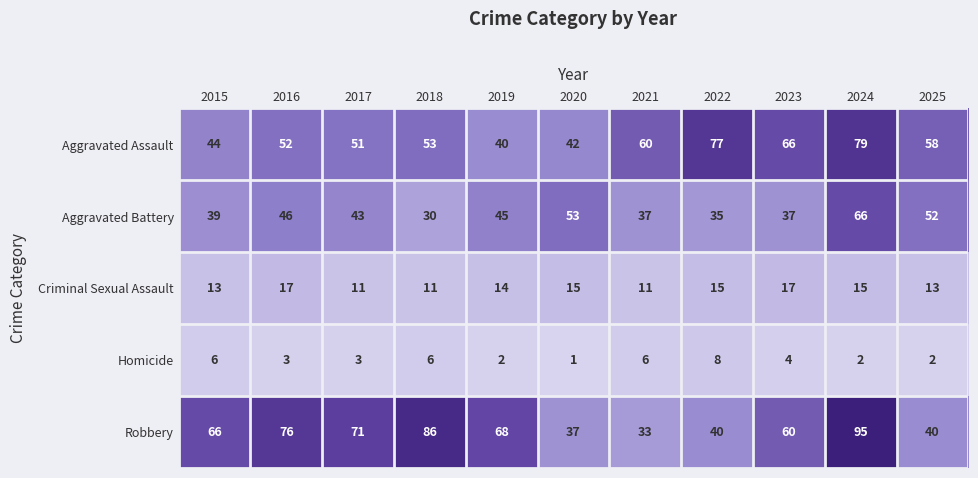

What is the highest value of the Criminal Sexual Assault series?

17